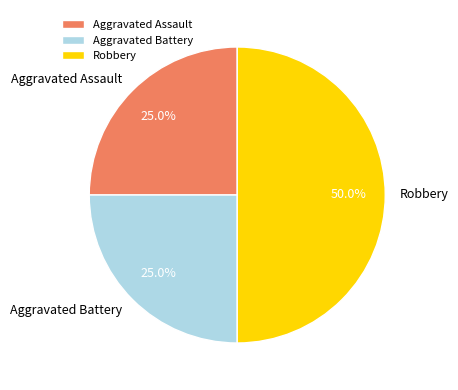

Which slice is the largest?

Robbery